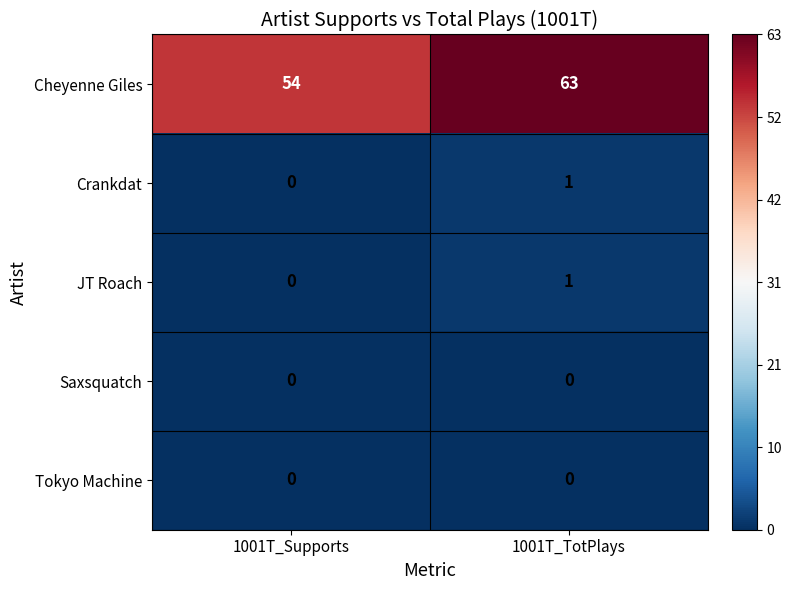

At which label is Cheyenne Giles closest to 58?

1001T_Supports